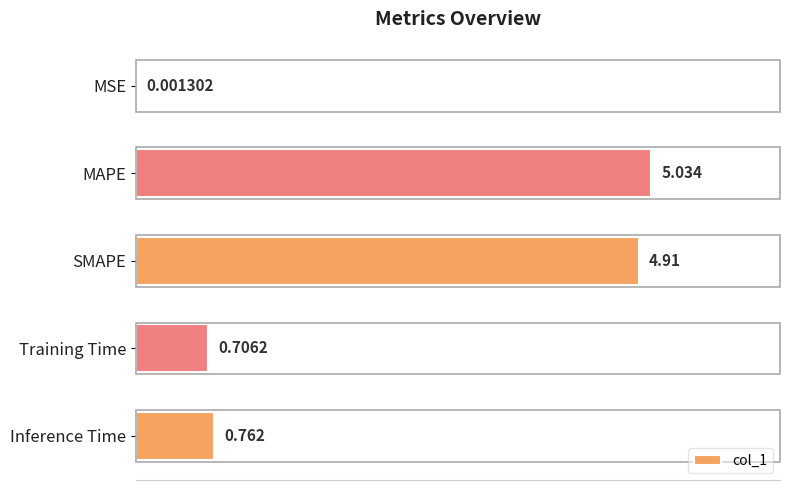

At which category does the chart reach its peak across all series?

MAPE